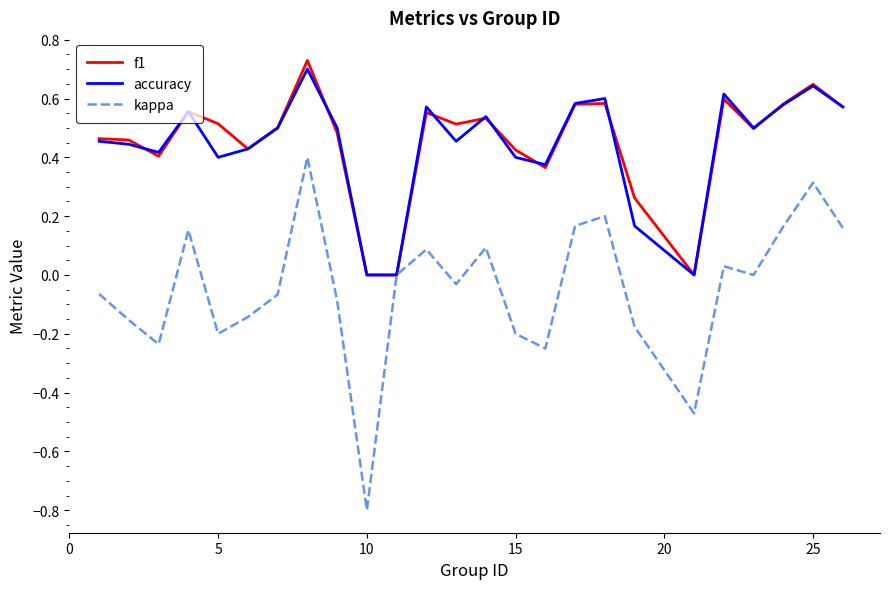

Which series has the largest range (max minus min)?

kappa